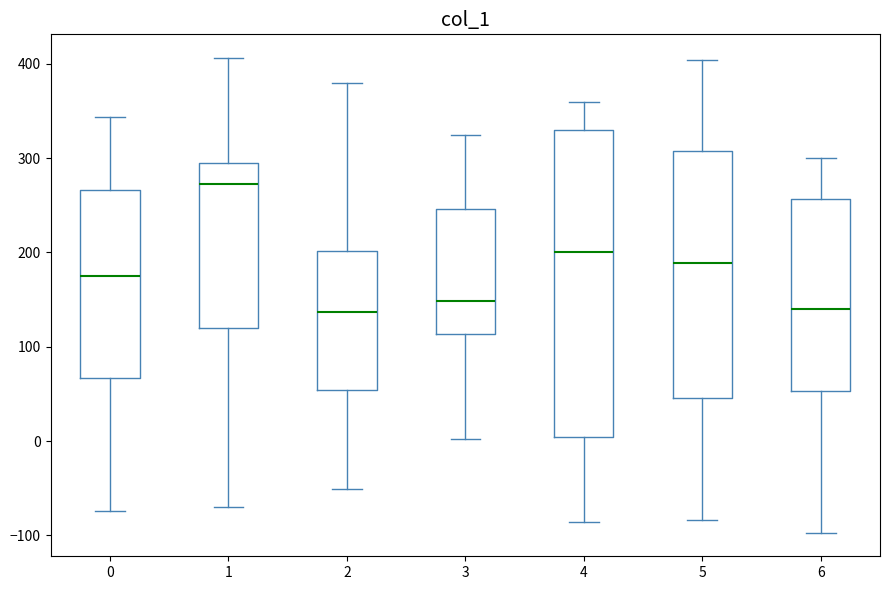

Which box is the tallest, from its lower edge to its upper edge?

4